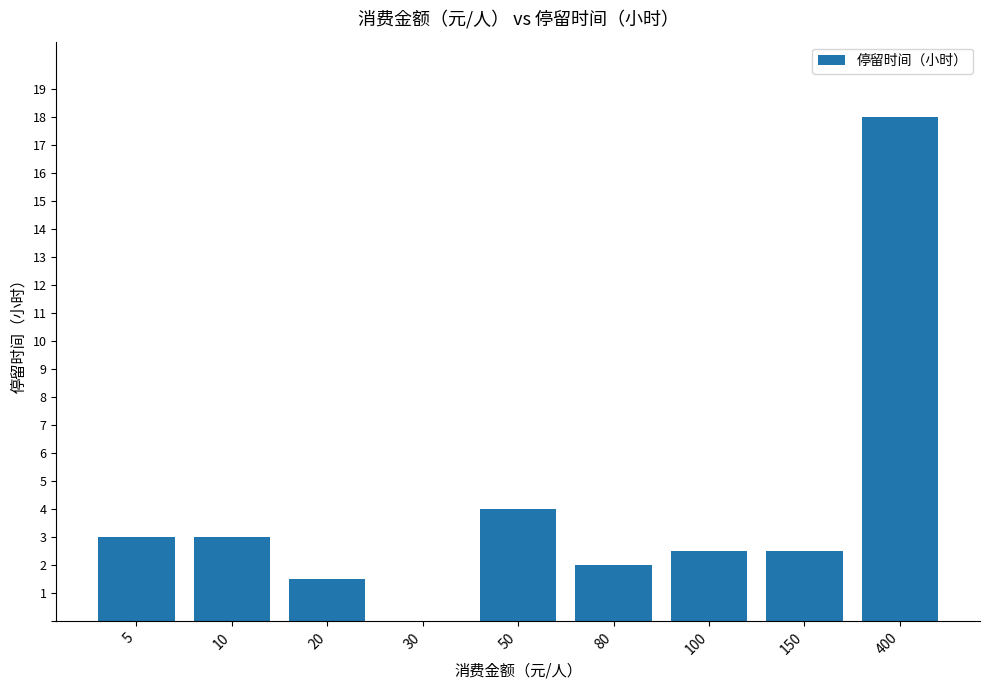

The chart shows a value of 0.5 at 80. True or false?

False